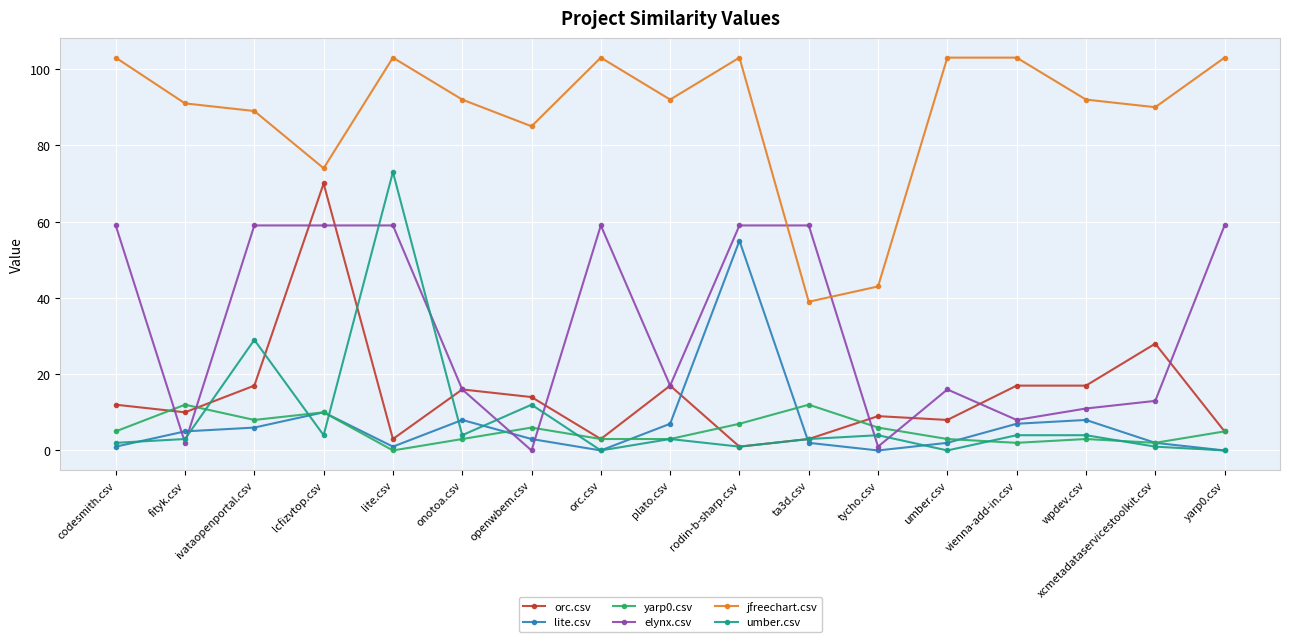

What is the difference between the maximum and minimum values in the yarp0.csv series?

12